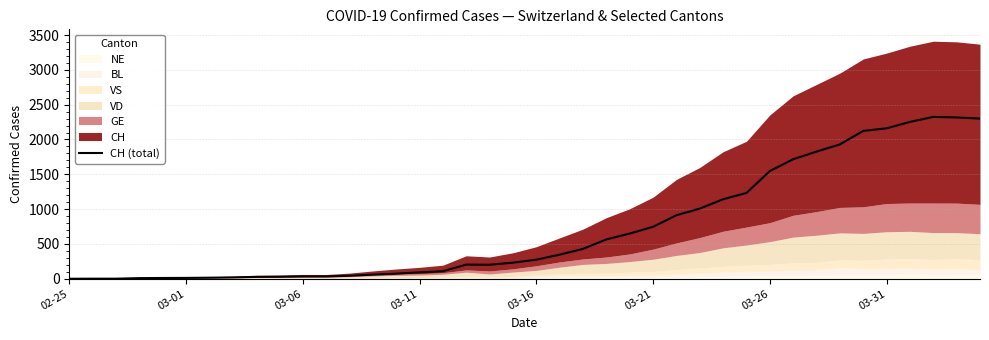

At which label is the value closest to 1162?

28